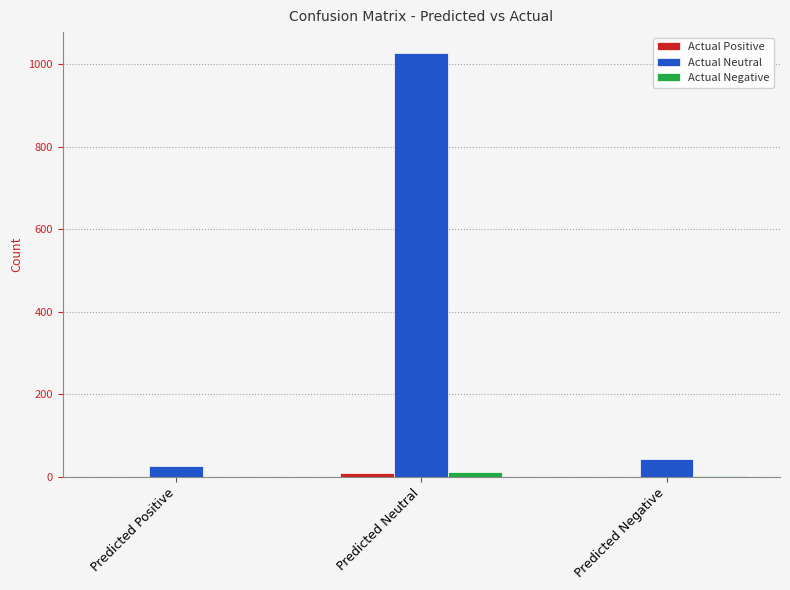

What is the total value across all series at Predicted Positive?

25